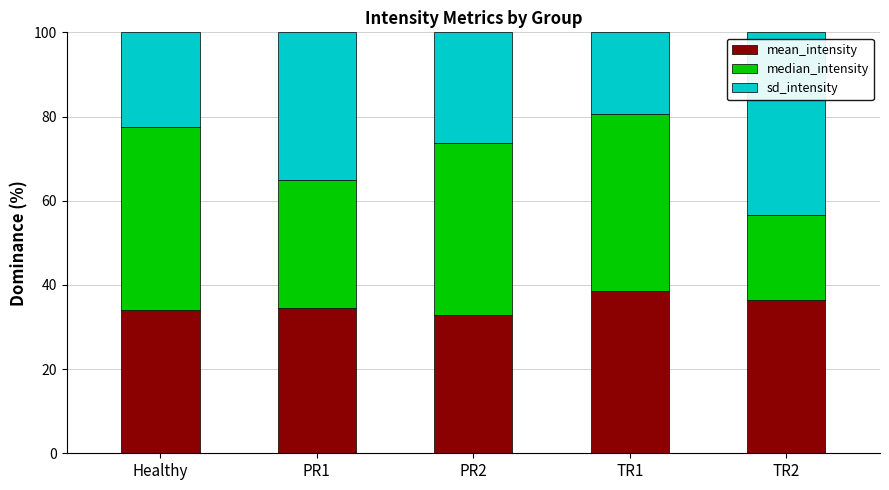

What is the sum of all mean_intensity values?

176.3